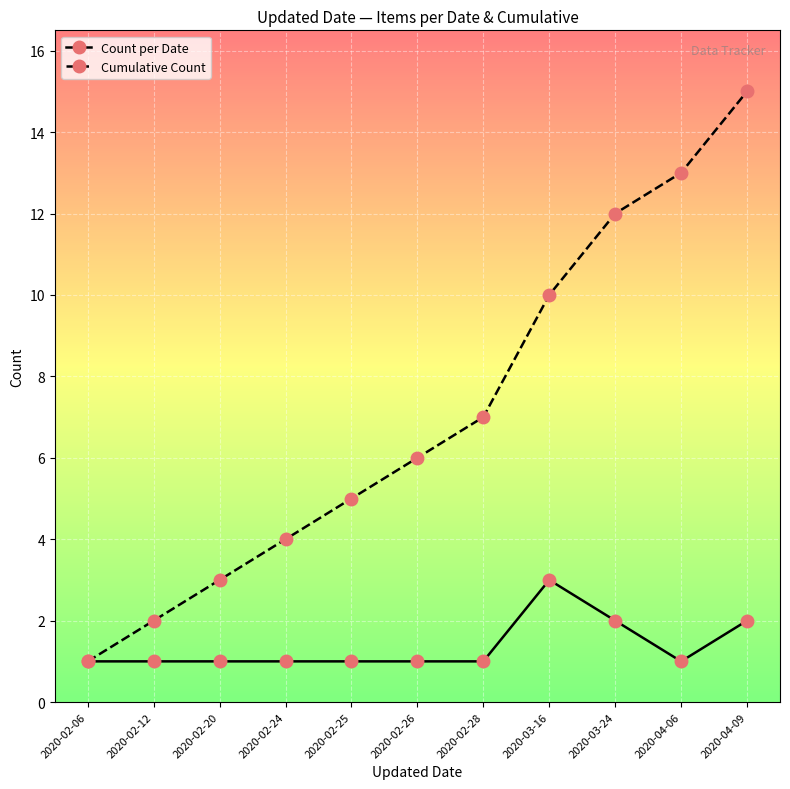

Which category has the highest value in the Count per Date series?

2020-03-16